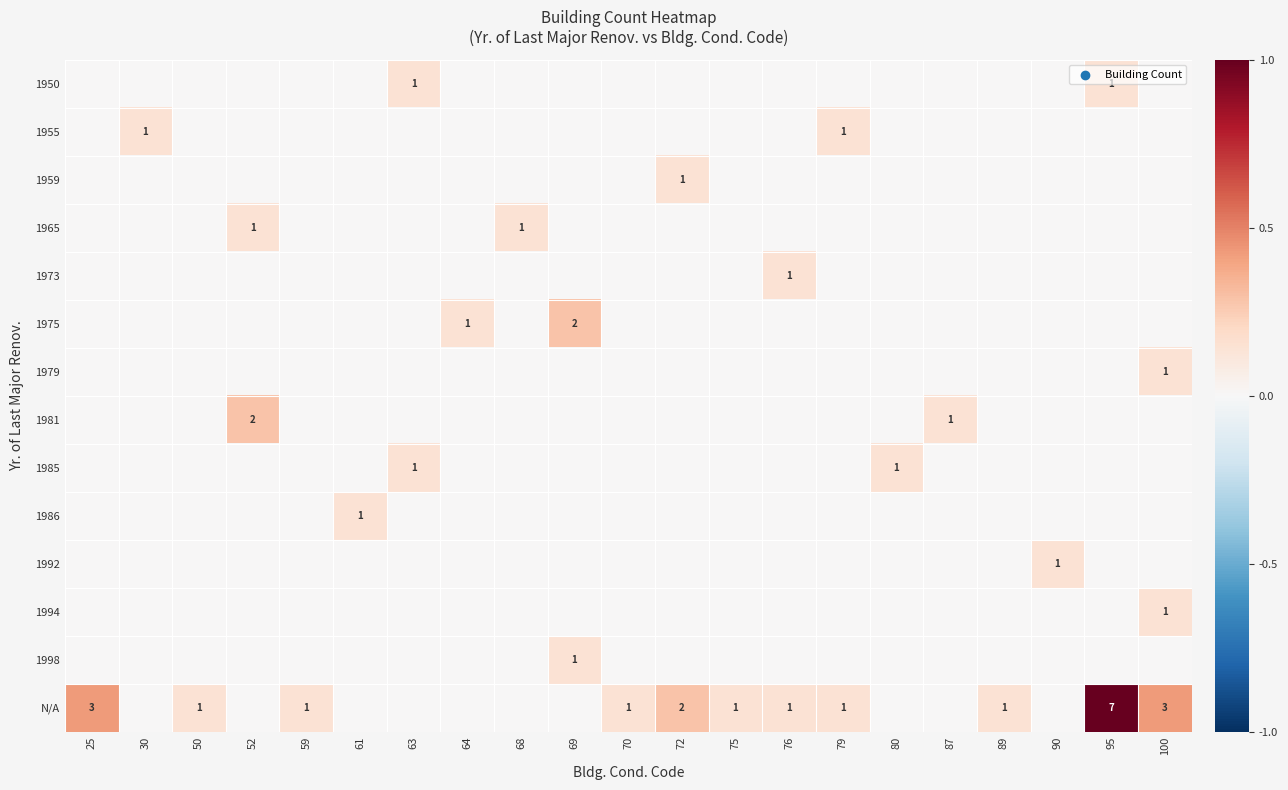

At how many categories does at least one series exceed 0?

21